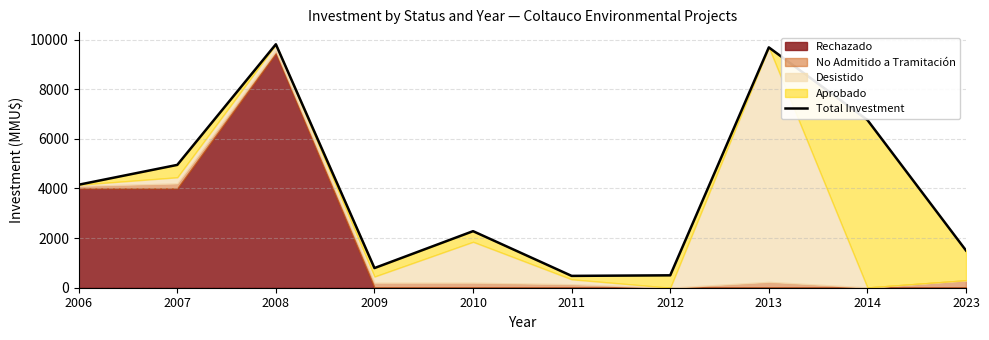

What is the difference between the maximum and second lowest values?

9310